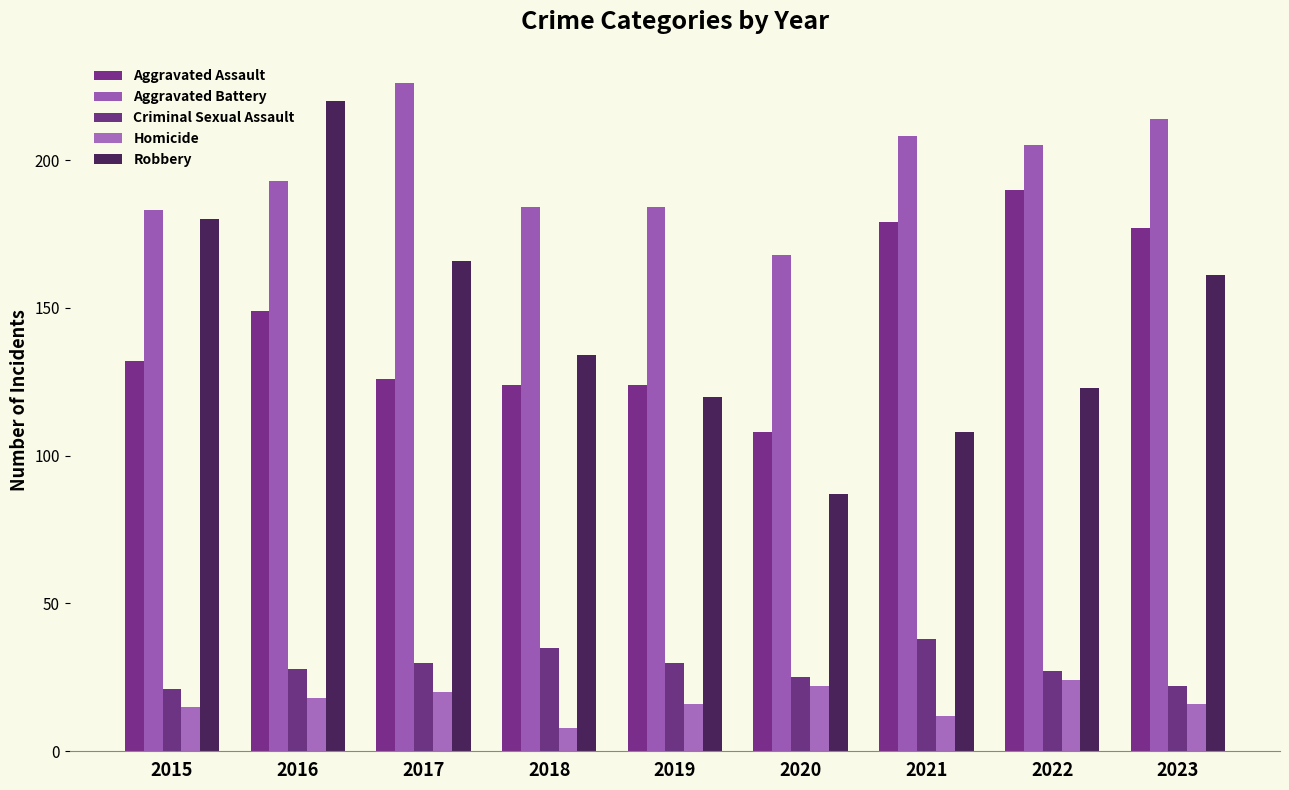

What is the total value across all series at 2022?

569